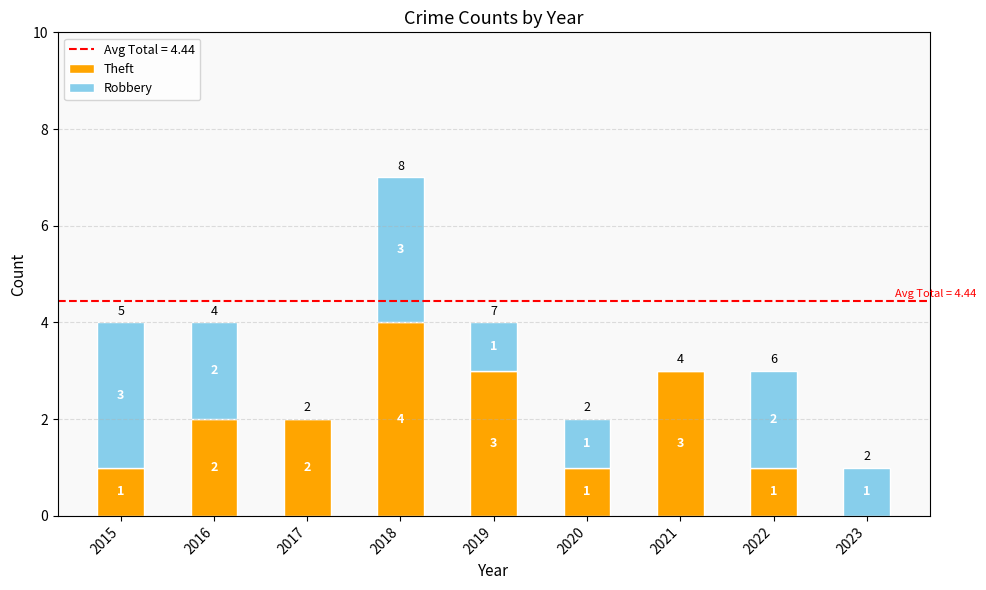

Reading left to right, what are the values for Theft?

2015=1	2016=2	2017=2	2018=4	2019=3	2020=1	2021=3	2022=1	2023=0